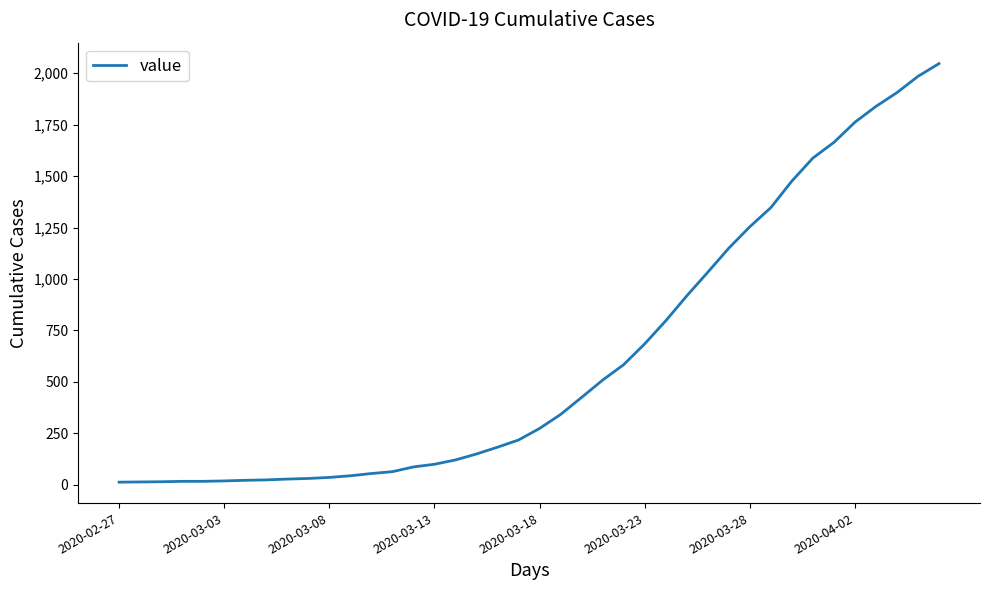

What is the difference between the maximum and minimum values?

2034